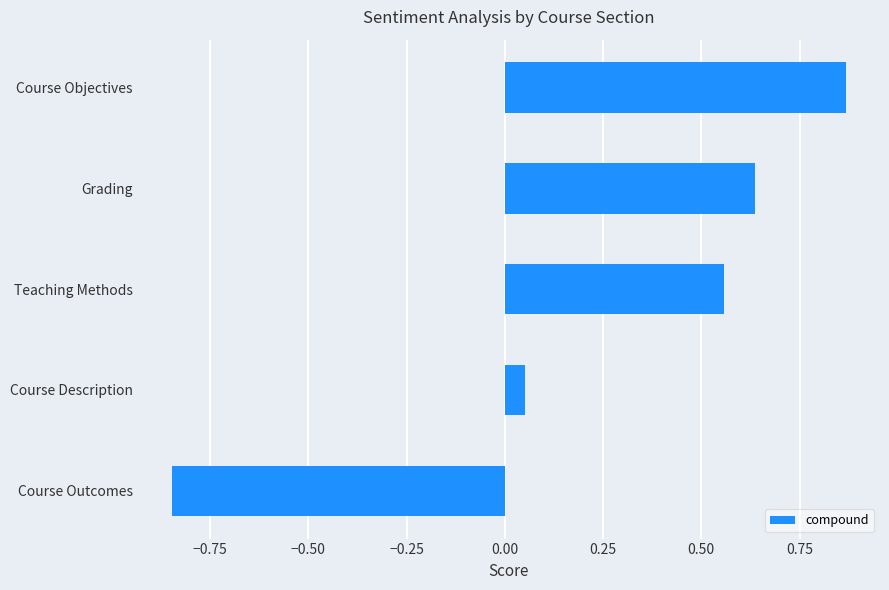

At which label is the value closest to 0?

Course Description